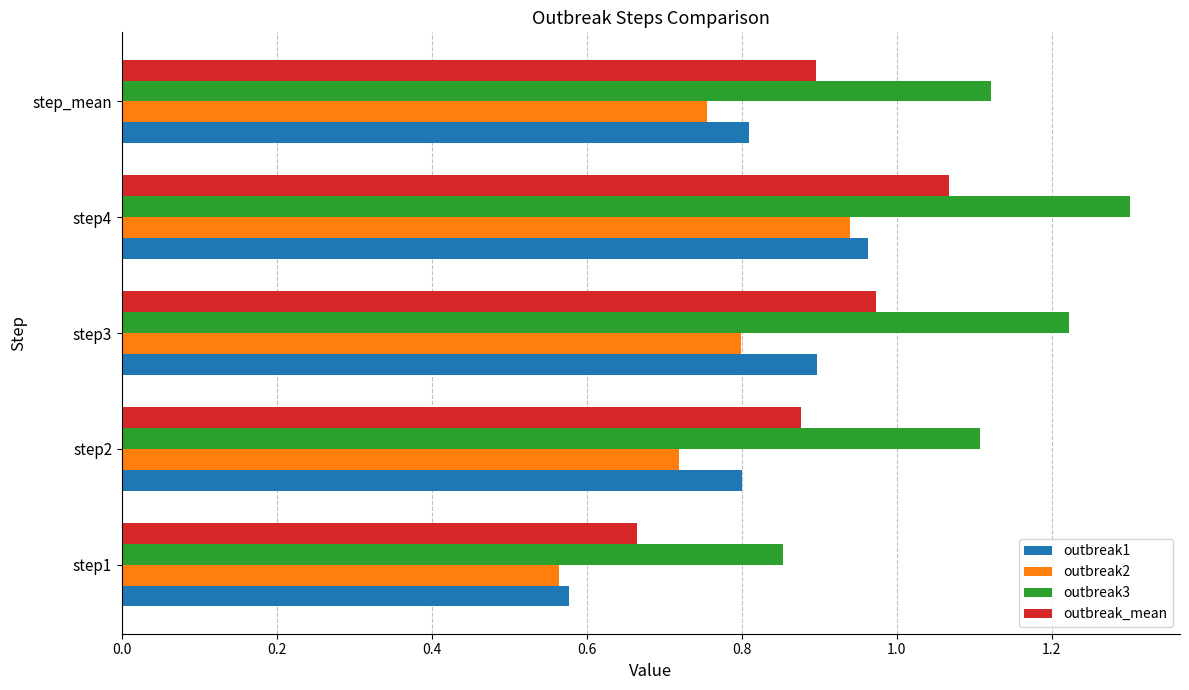

What is the spread (max minus min) of values at step2?

0.4